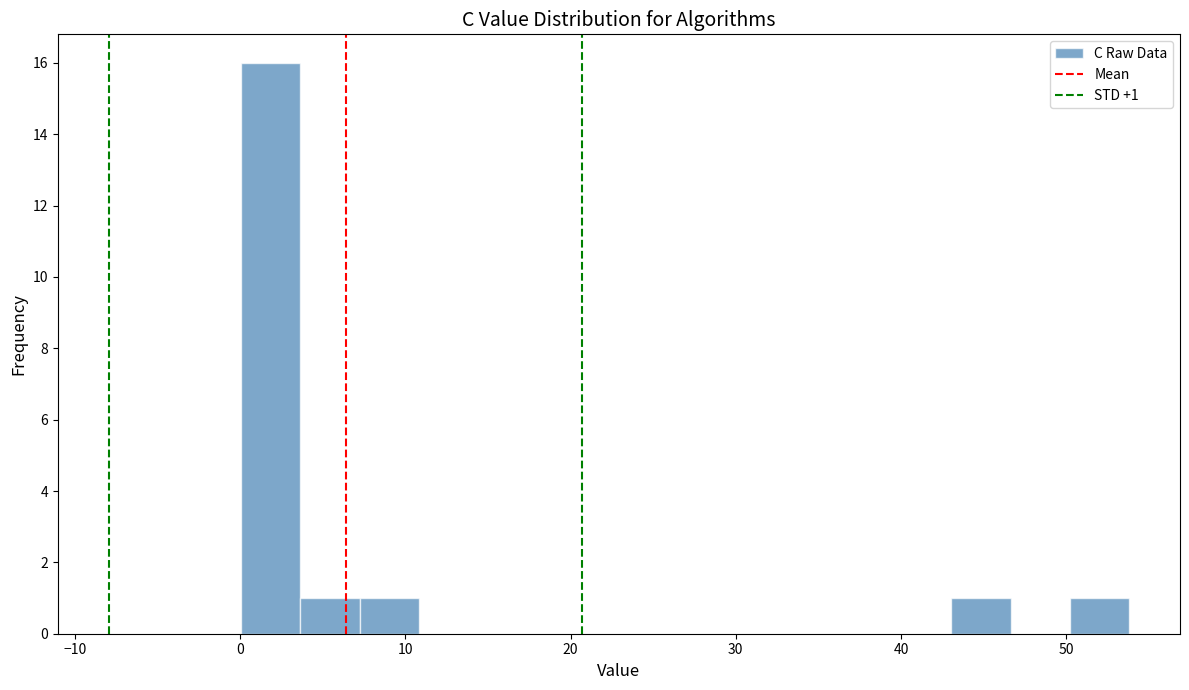

Around what value on the x-axis is the tallest bar? Give the approximate position of its centre, as read against the axis.

2